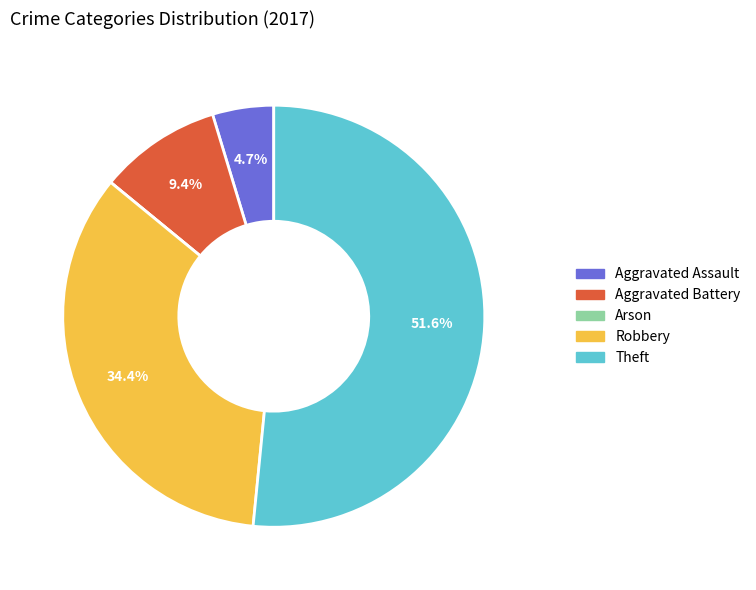

What percentage do Robbery and Aggravated Assault together represent?

39.1%